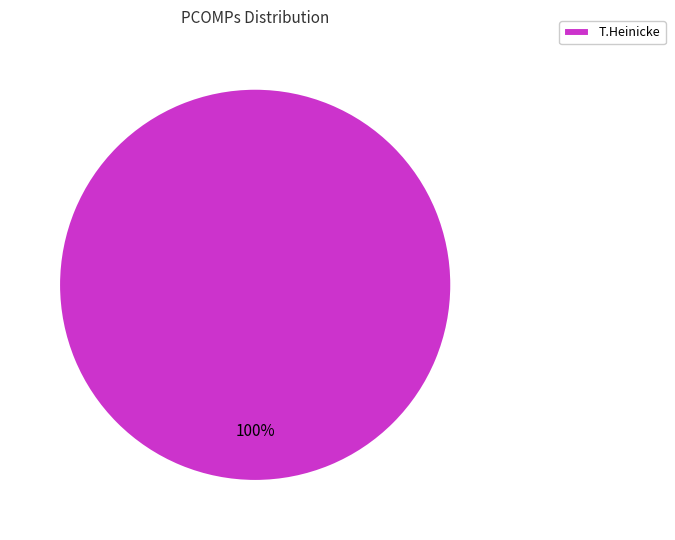

What percentage is the T.Heinicke slice, to the nearest percent?

100%